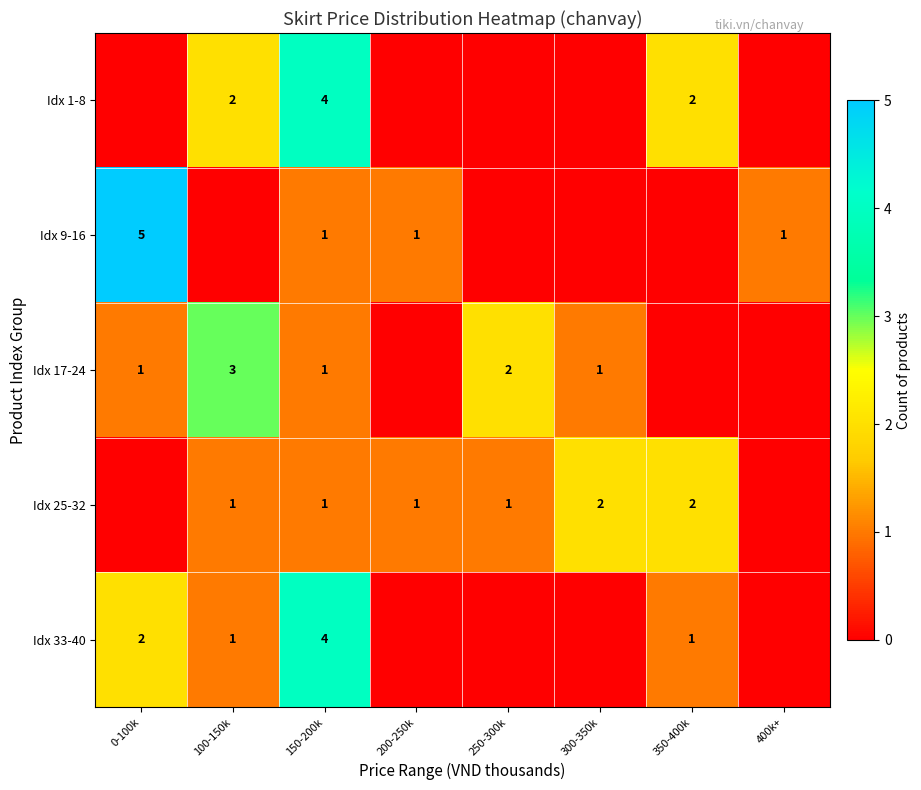

Is it true that Idx 25-32 equals 1 at 150-200k?

True